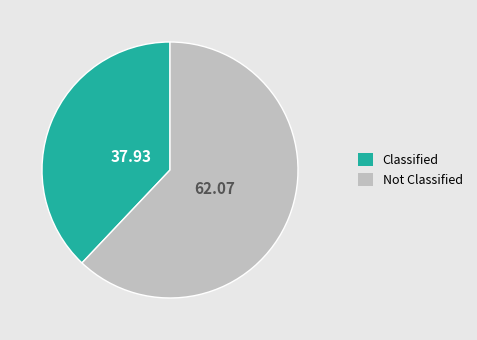

Is there any slice that represents more than half of the pie?

Yes